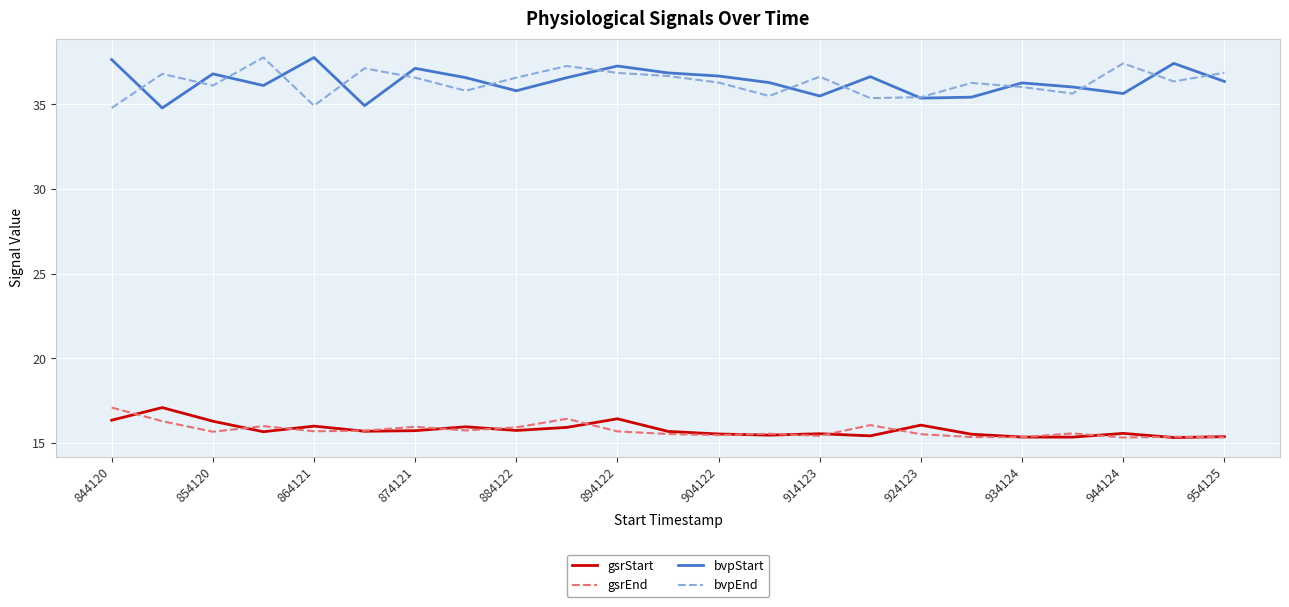

True or false: bvpStart and gsrStart intersect in this chart.

False